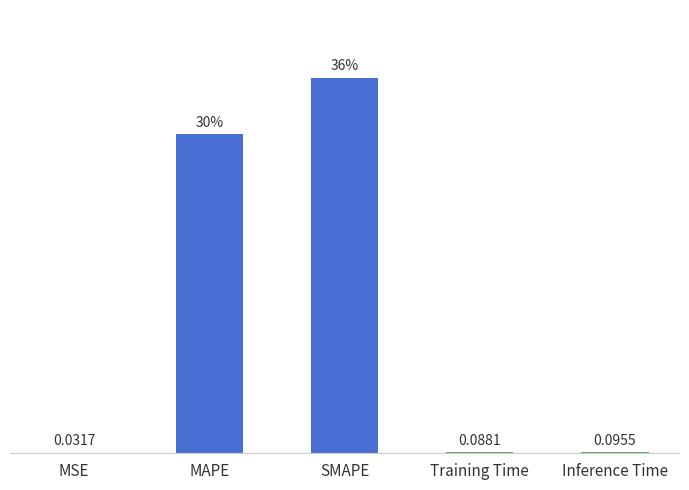

Between Inference Time and MAPE, which is larger?

MAPE